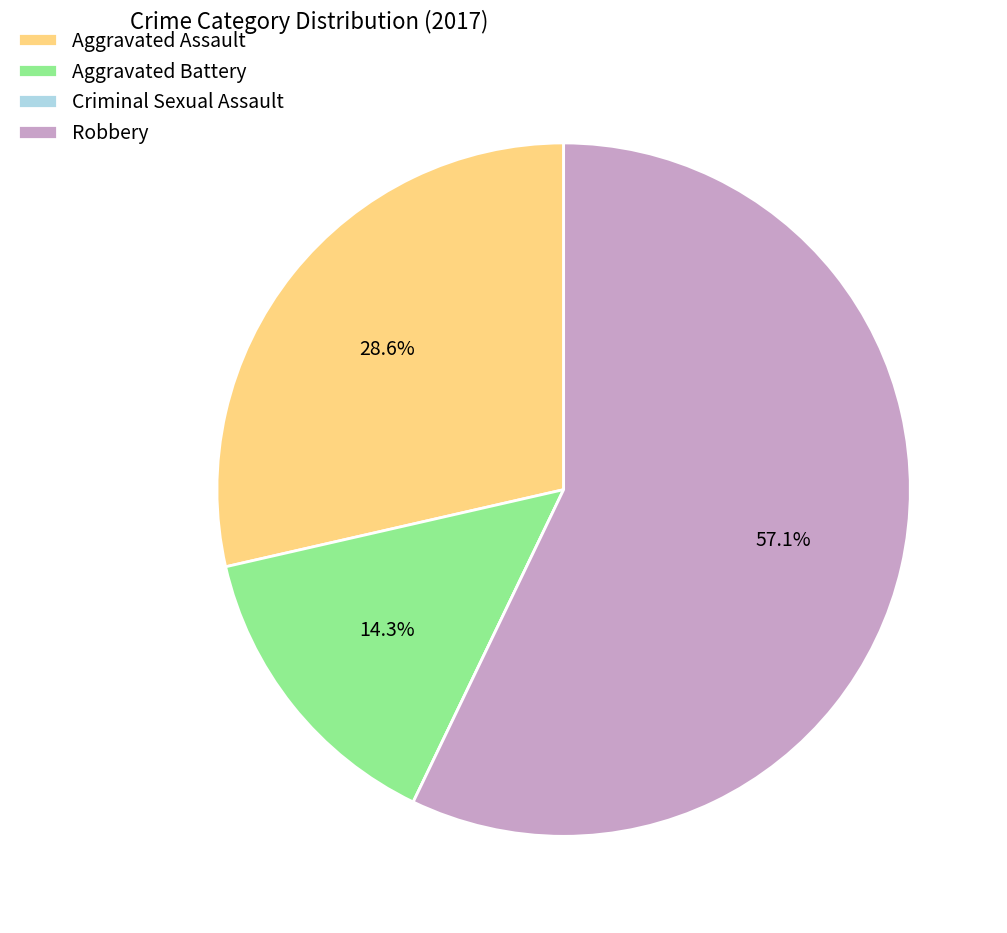

To the nearest percent, what is the combined percentage of Aggravated Assault and Aggravated Battery?

43%